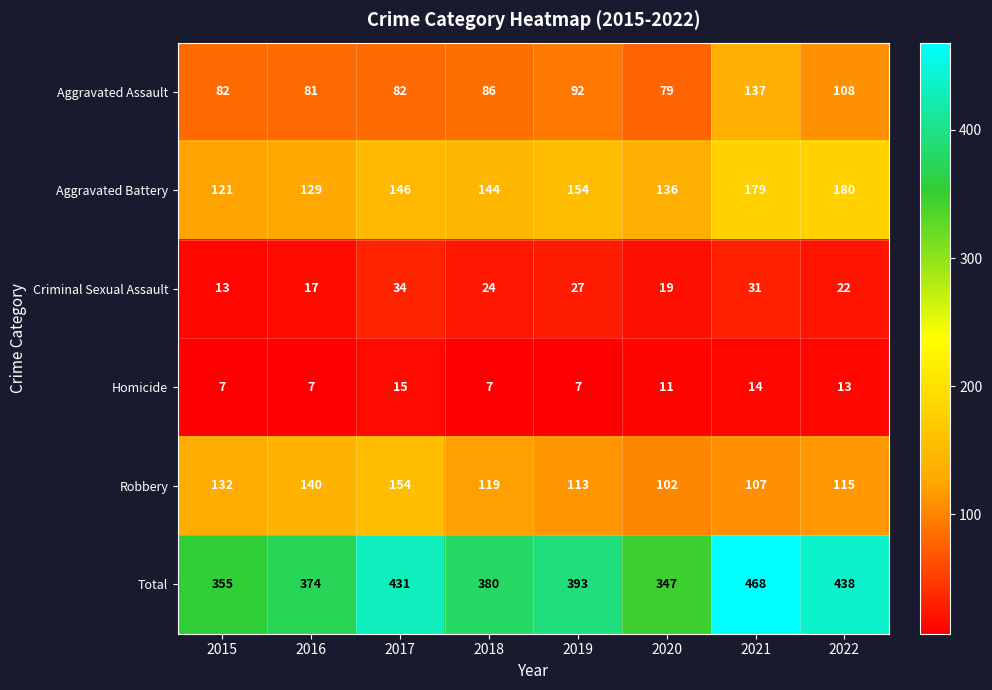

At which category is the sum across all series the highest?

2021